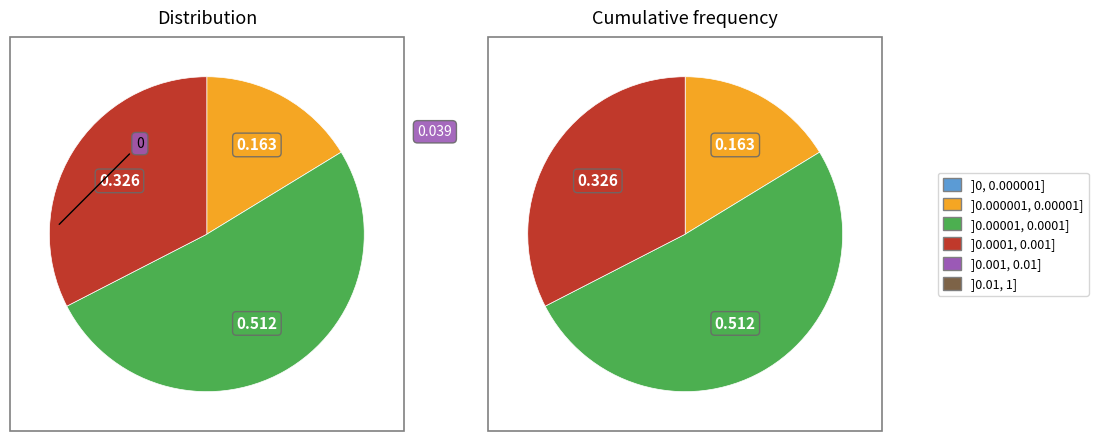

Is it true that 上市塑膠 is 19% of the pie?

False